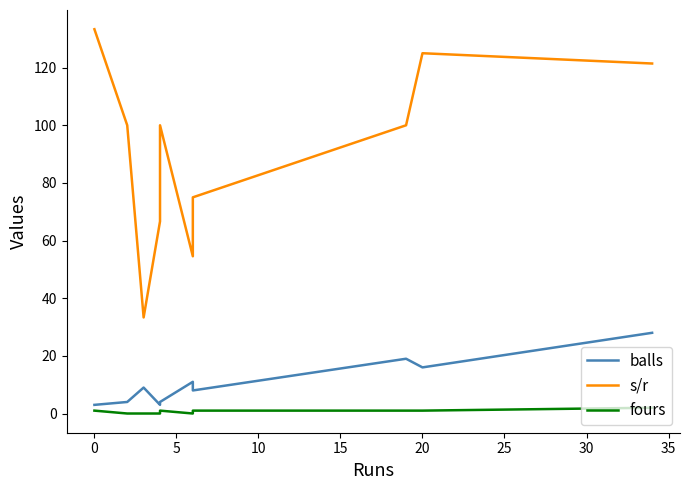

Which series has the largest total across all categories?

s/r